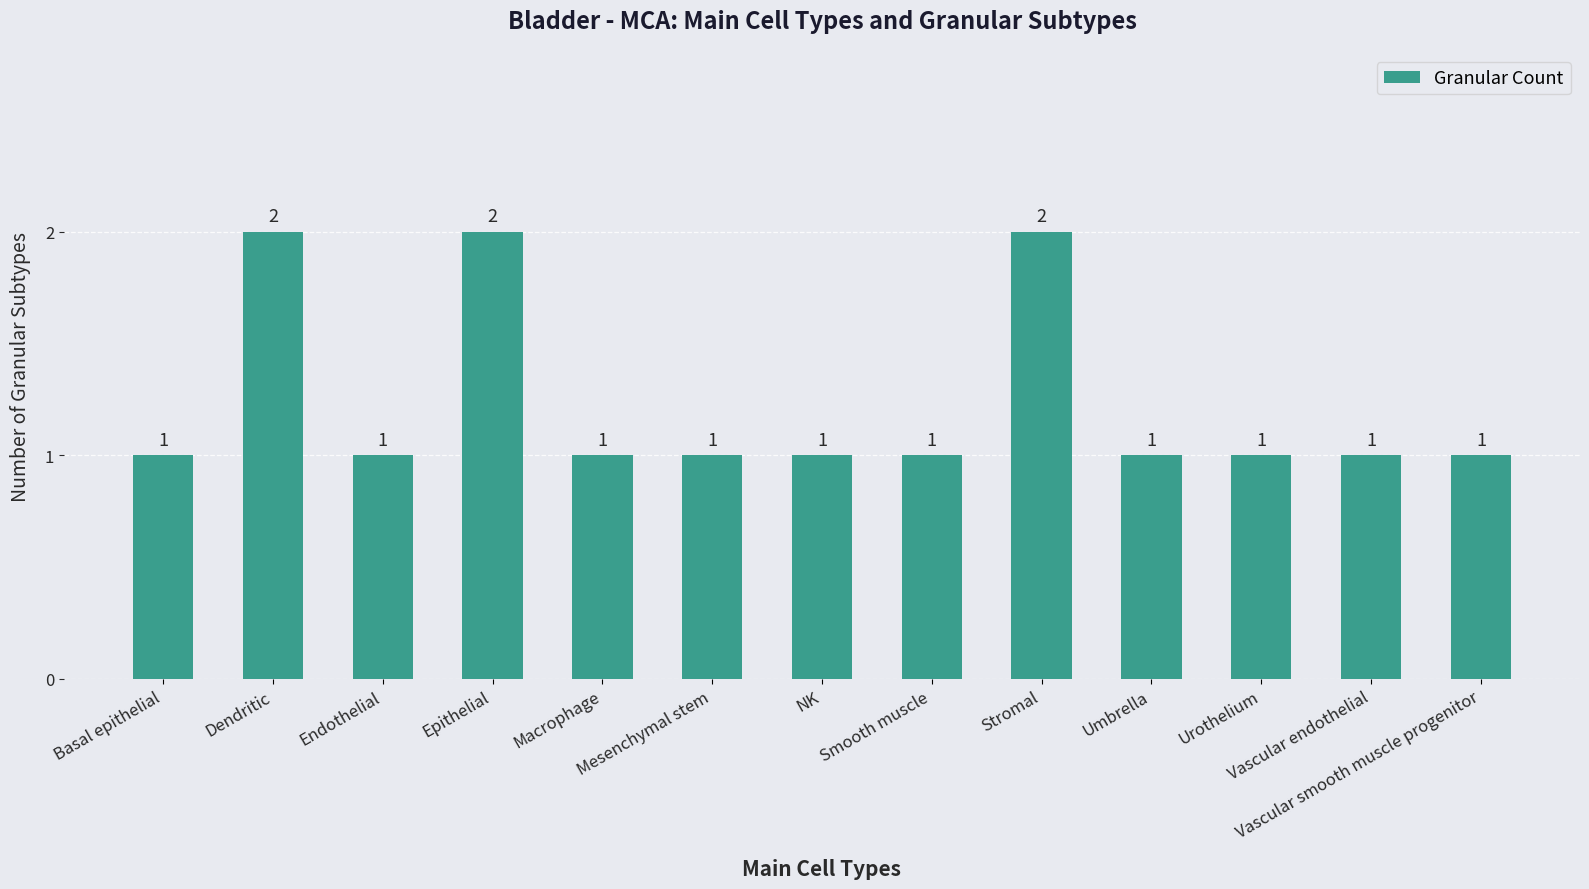

How many values exceed 1?

3